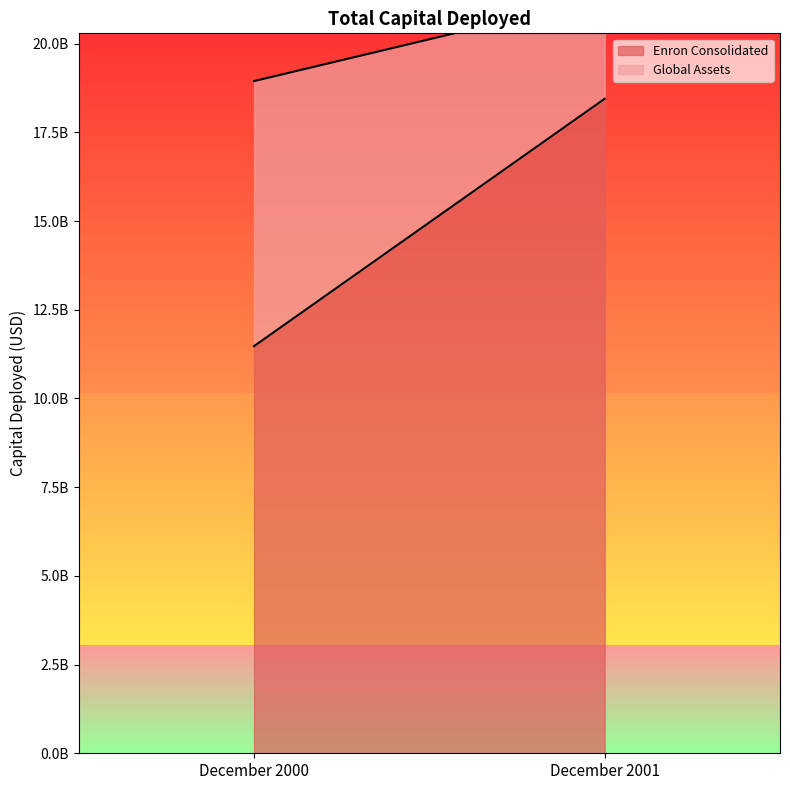

List the series in order of their peak value, highest first.

Enron Consolidated, Global Assets